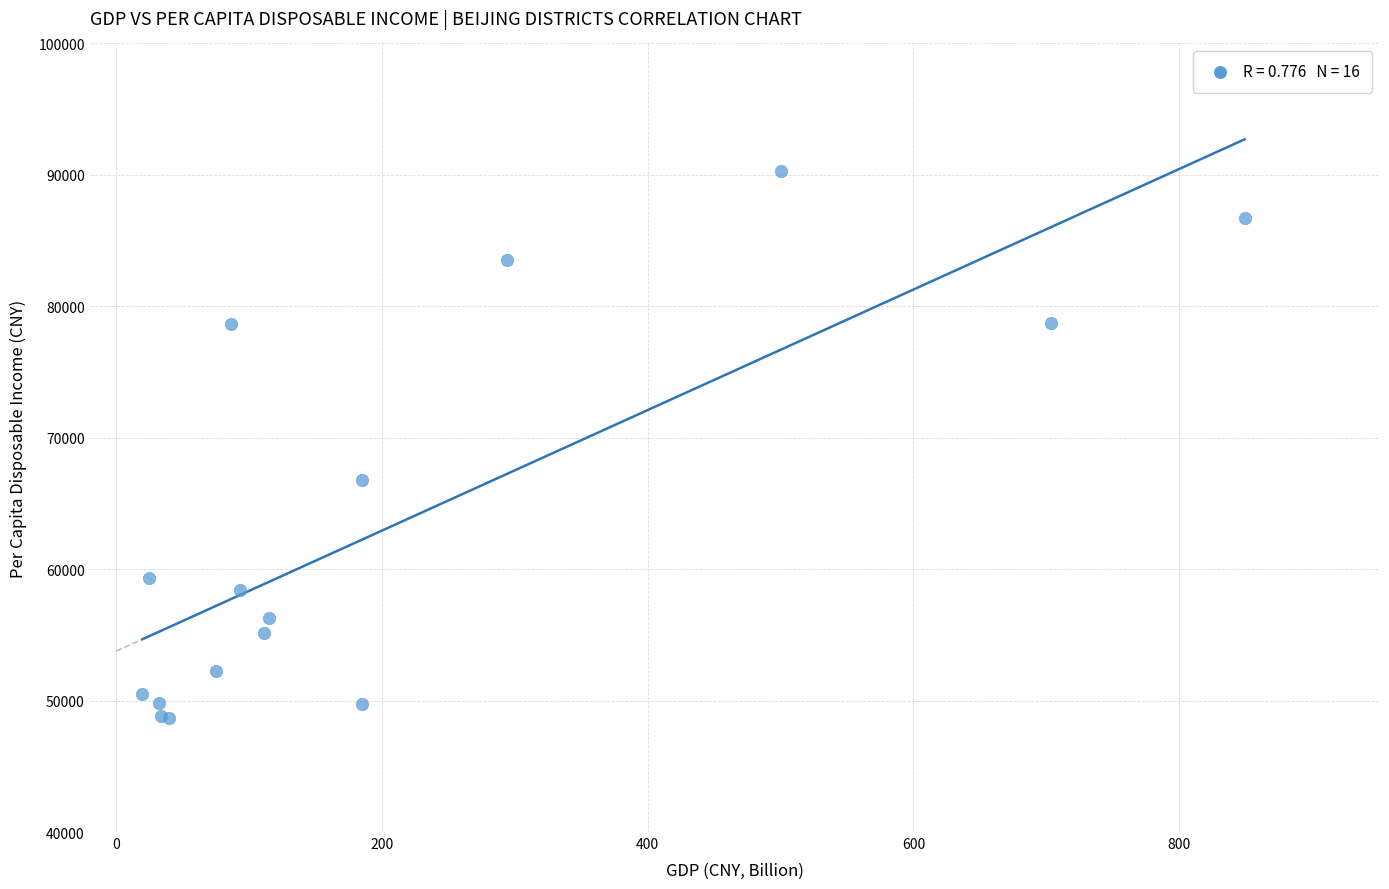

What Y value in the scatter plot is closest to 69474?

66799